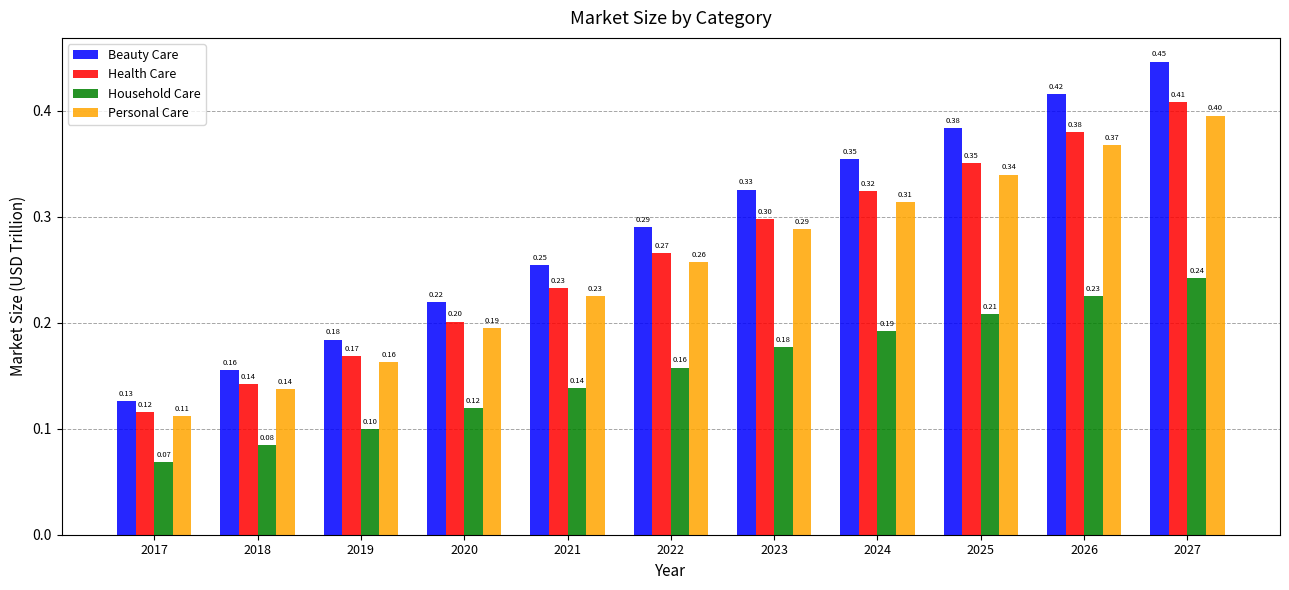

How many groups of bars are there?

11